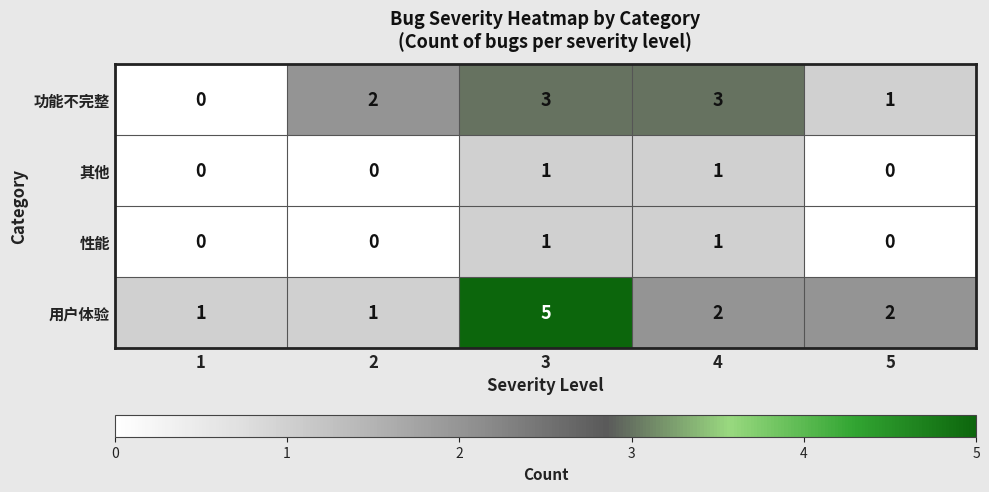

Which series has the largest total across all categories?

用户体验